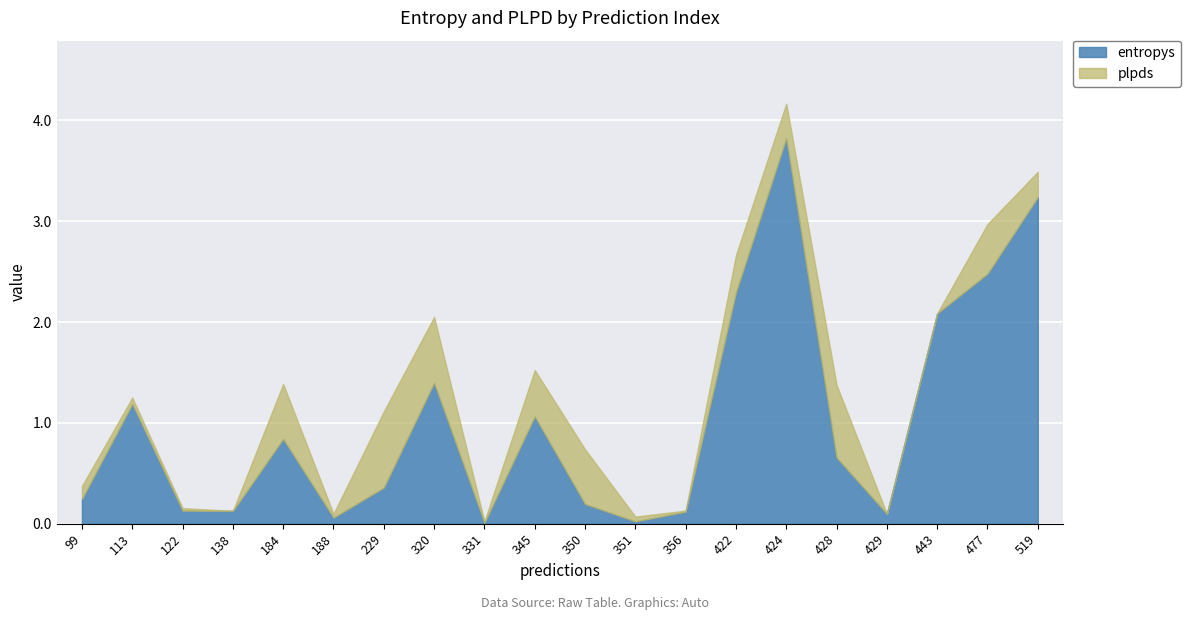

Which category has the highest value in the entropys series?

424